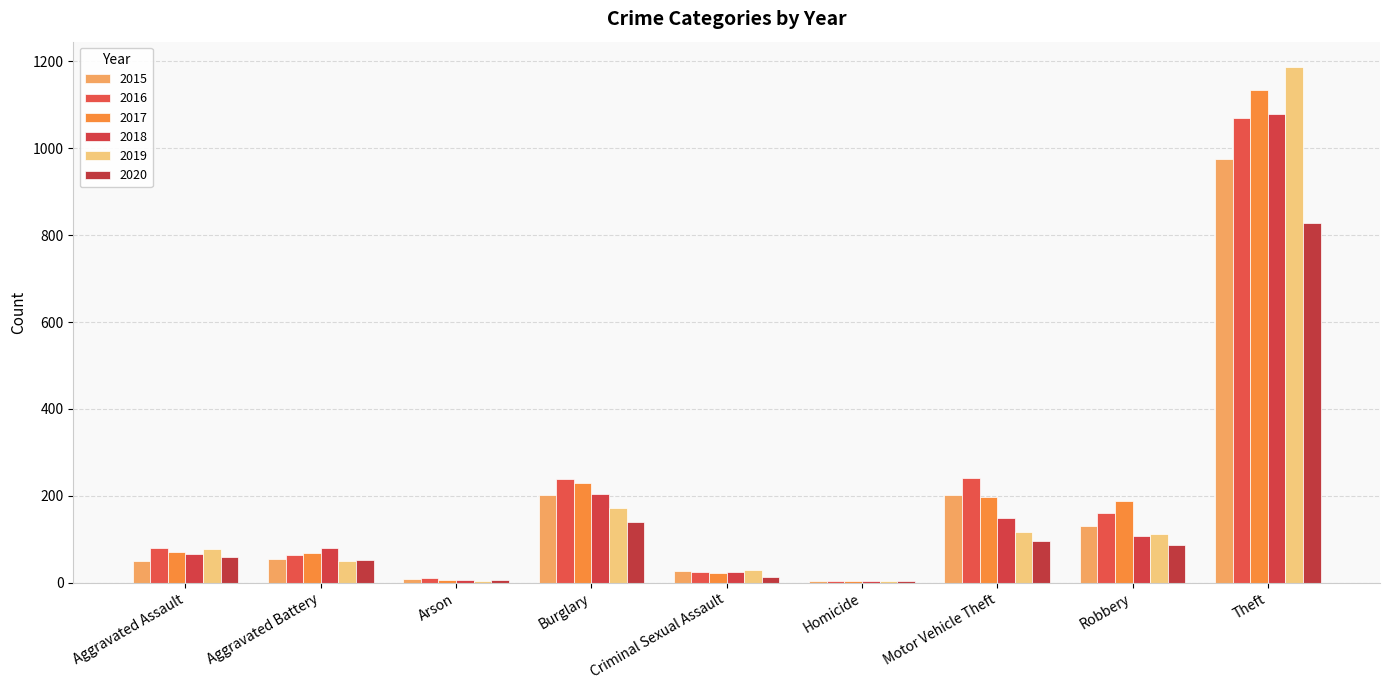

True or false: 2019 has a value of 3 at Arson.

False